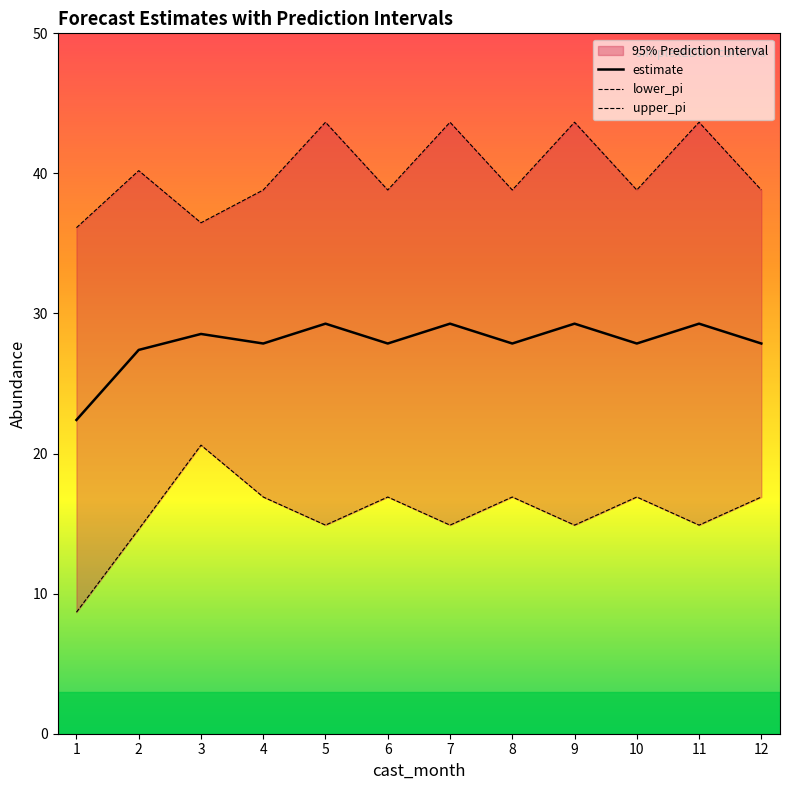

At how many categories does at least one series exceed 35?

12